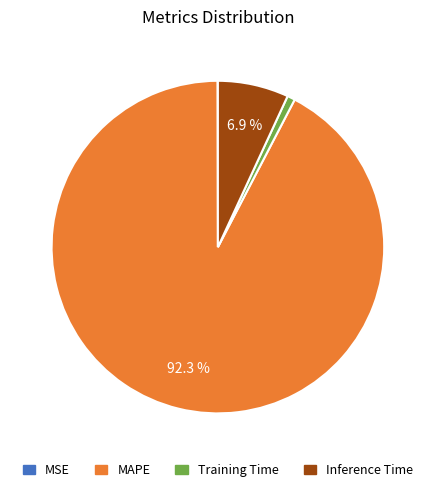

To the nearest percent, what is the average slice percentage?

25%